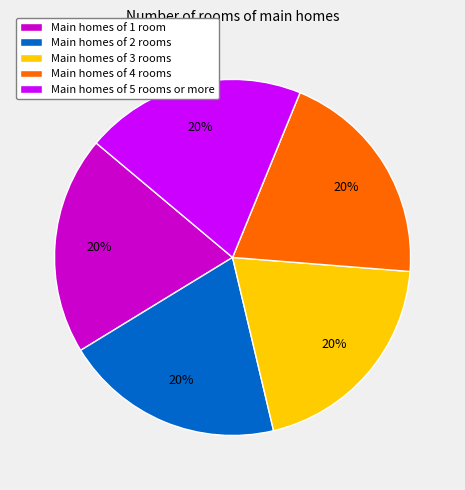

Is it true that Main homes of 3 rooms is 13% of the pie?

False